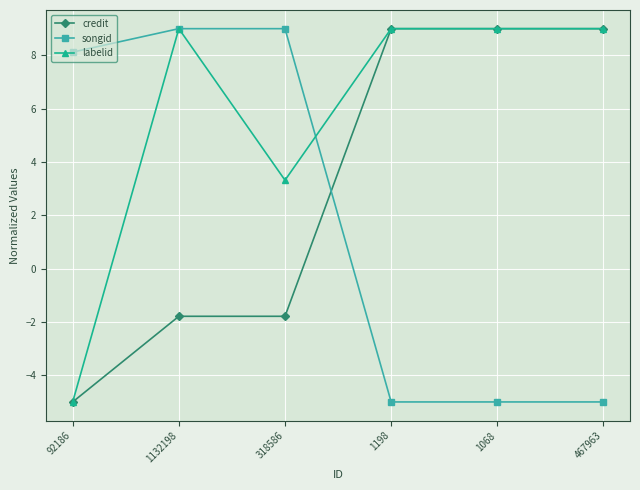

Between which two adjacent categories do credit and songid first intersect?

318586 and 1198